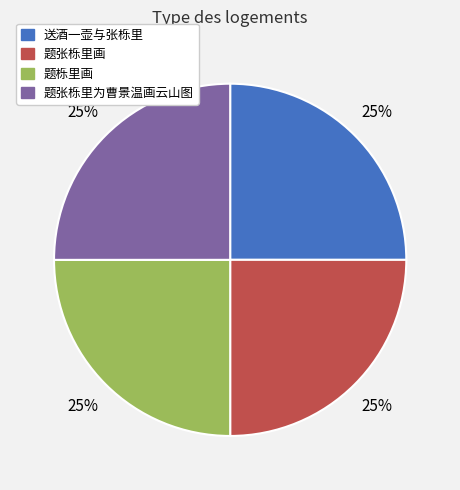

To the nearest percent, what portion does 题张栎里为曹景温画云山图 represent?

25%